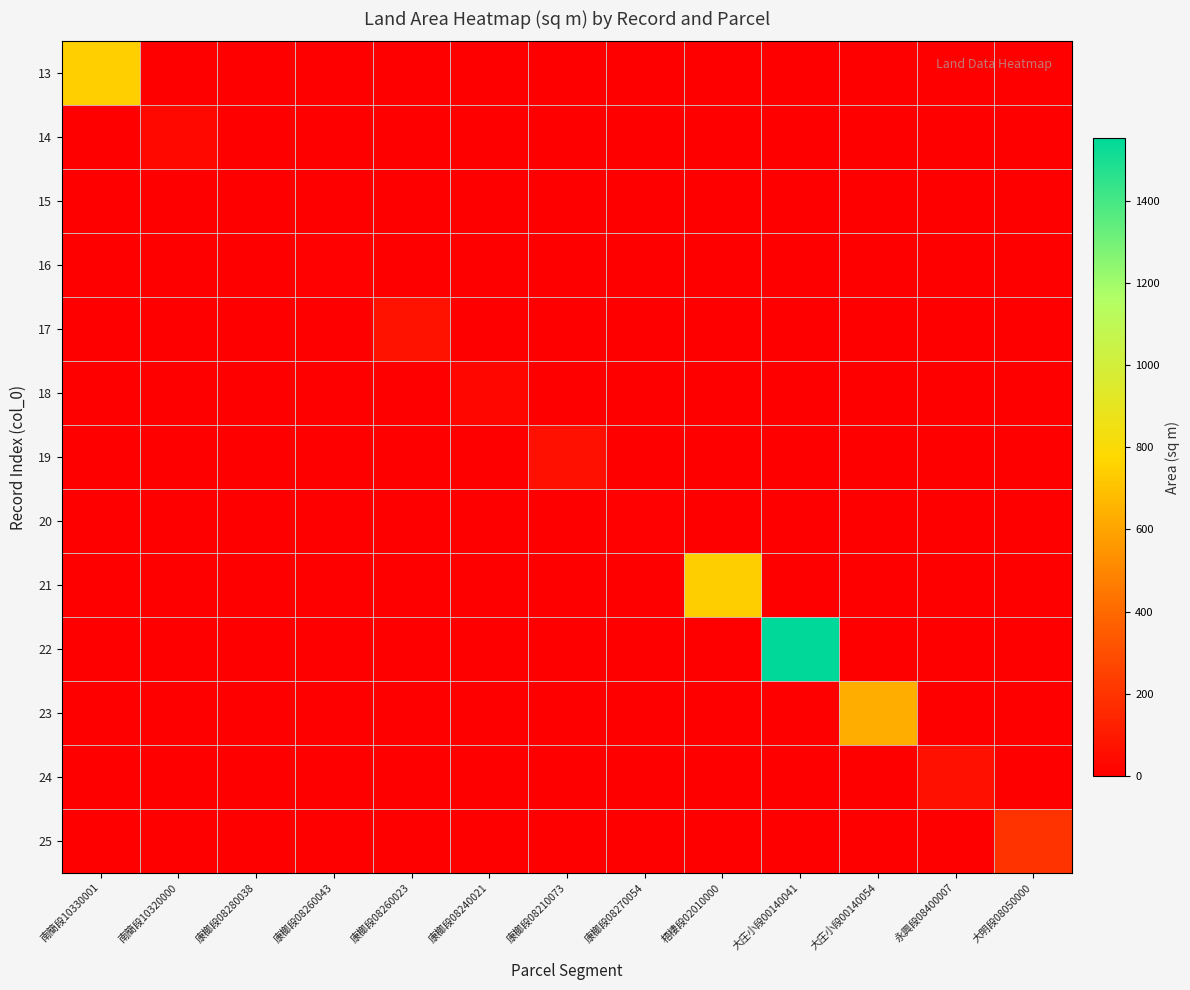

At 康榔段08240021, list the series in order from smallest to largest.

13, 14, 15, 16, 17, 19, 20, 21, 22, 23, 24, 25, 18